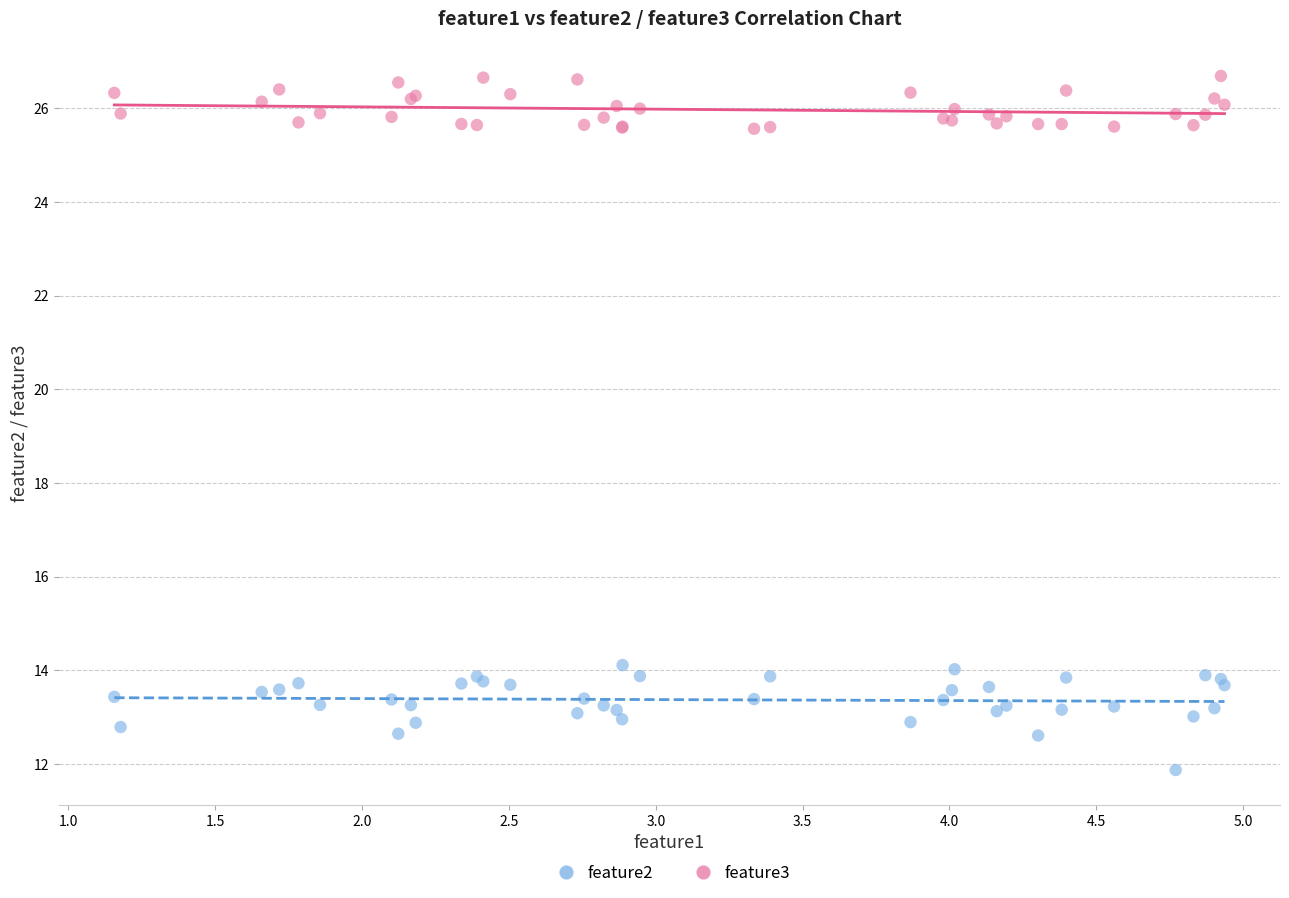

Which series has the widest spread of Y values?

feature3